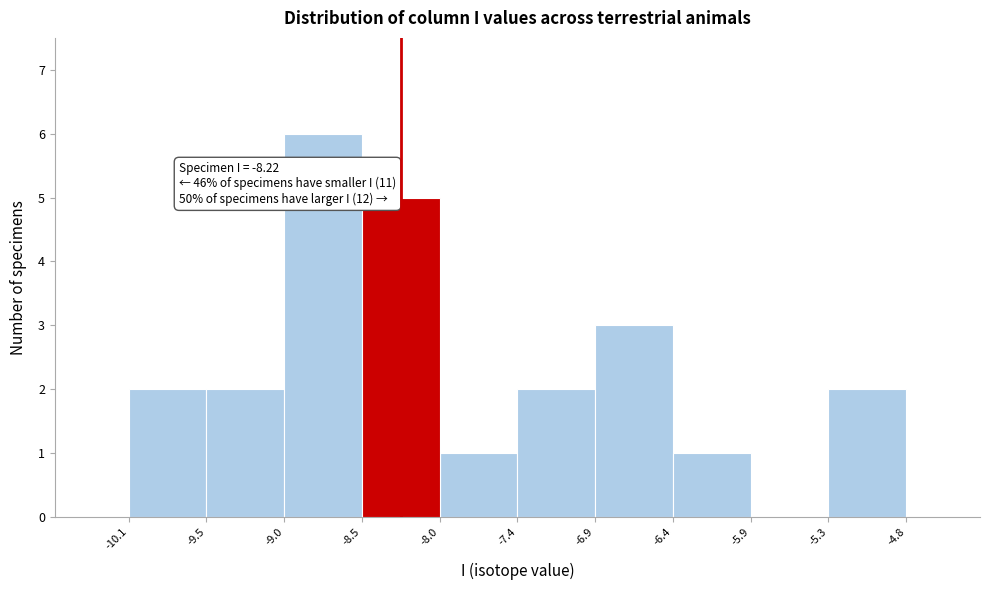

Over which range of the x-axis is the bar tallest?

-9.0 to -8.5